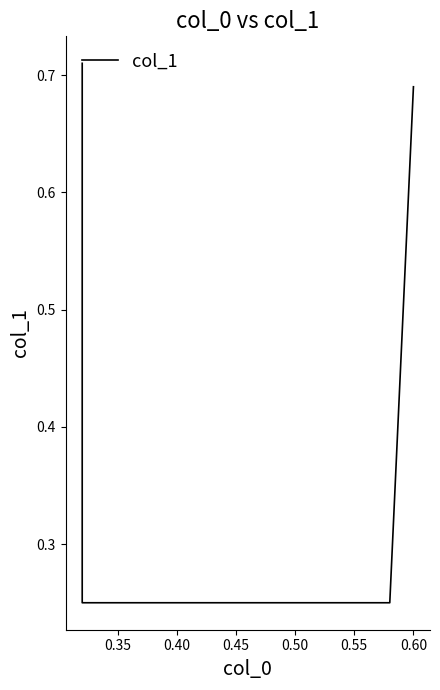

What is the difference between the values at 0.30 and 0.35?

0.5